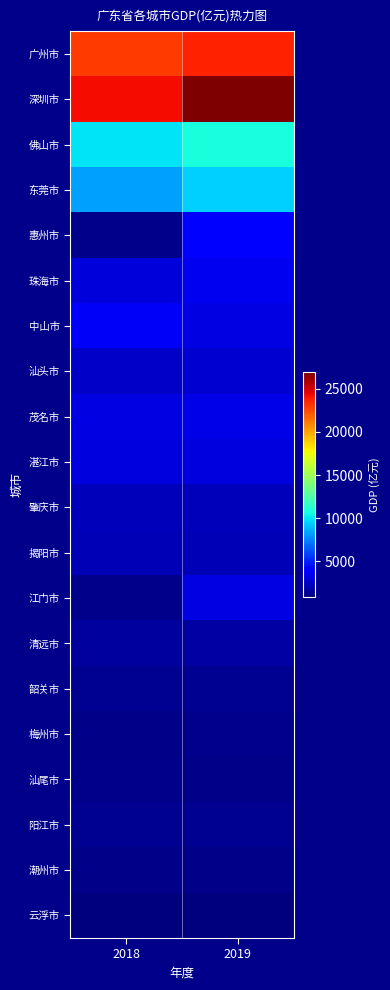

List the labels in order of 珠海市 value, largest first.

2019, 2018